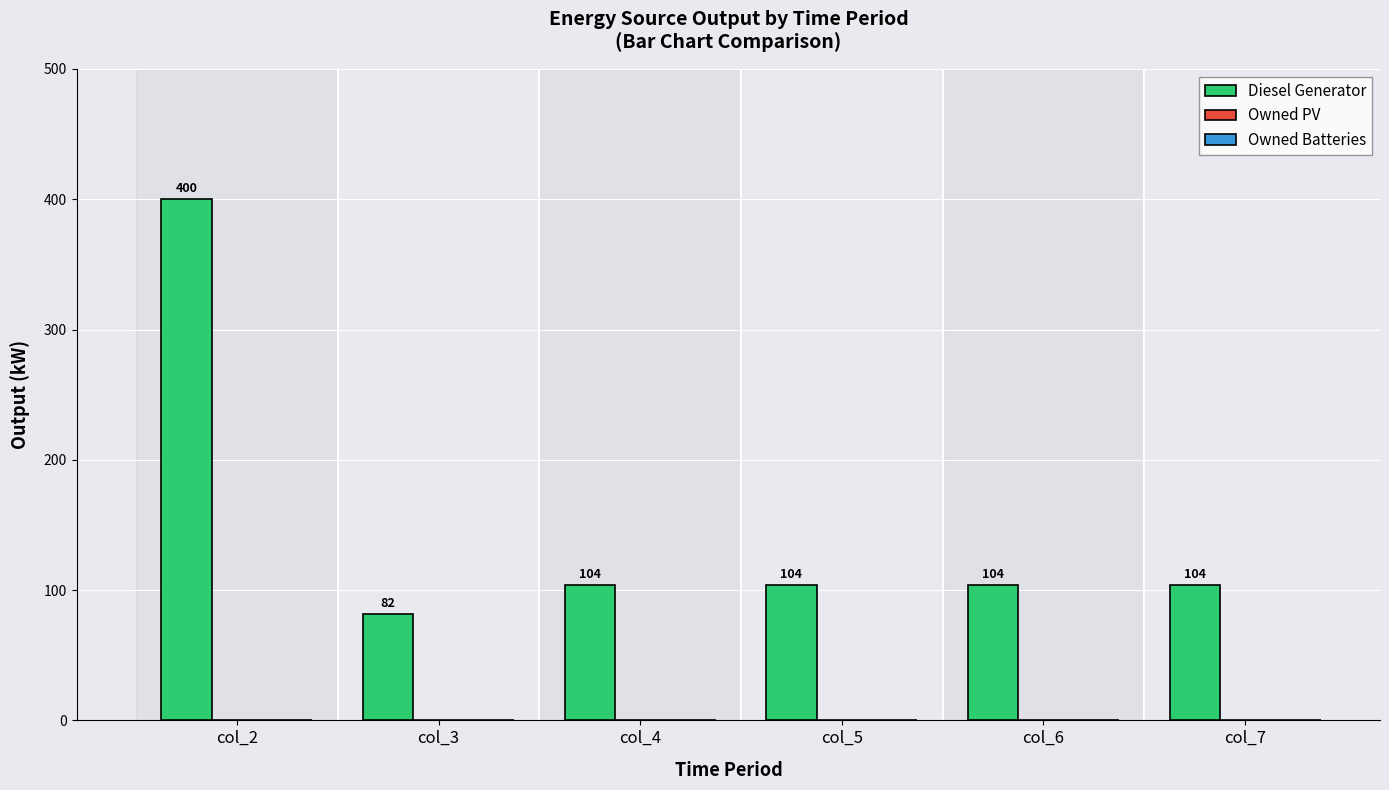

What is the change in value from col_2 to col_3?

-318.0